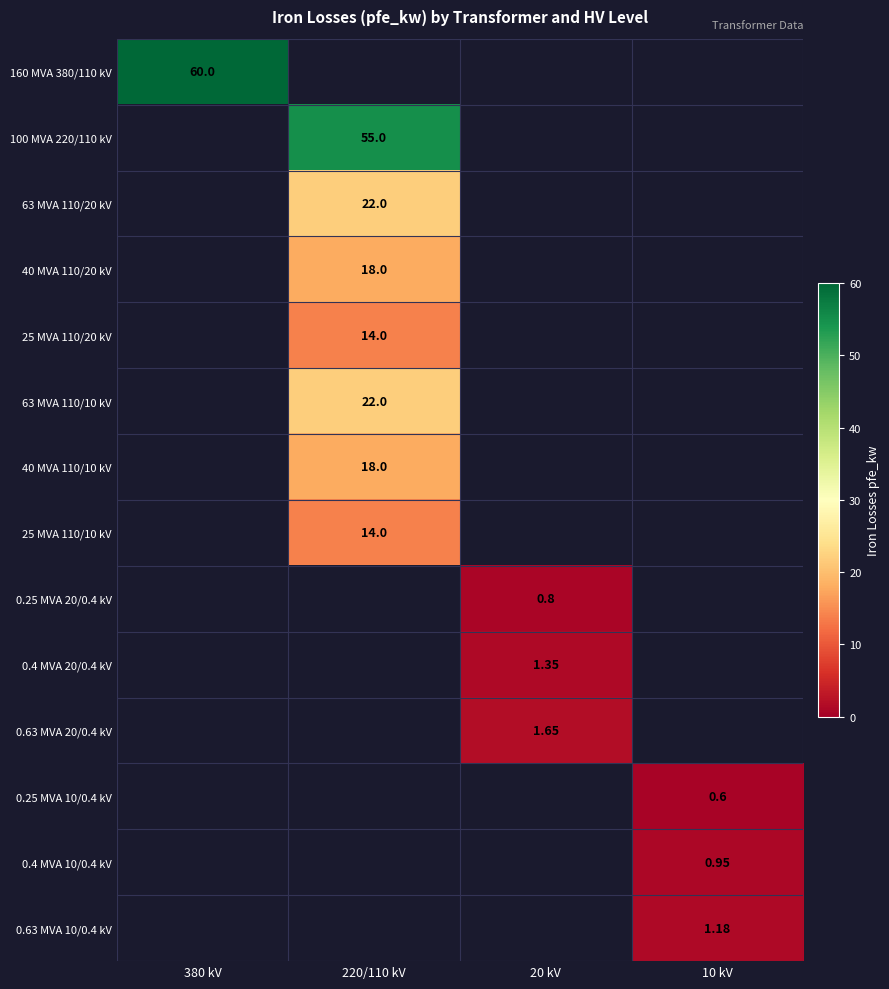

What is the smallest value displayed?

0.6